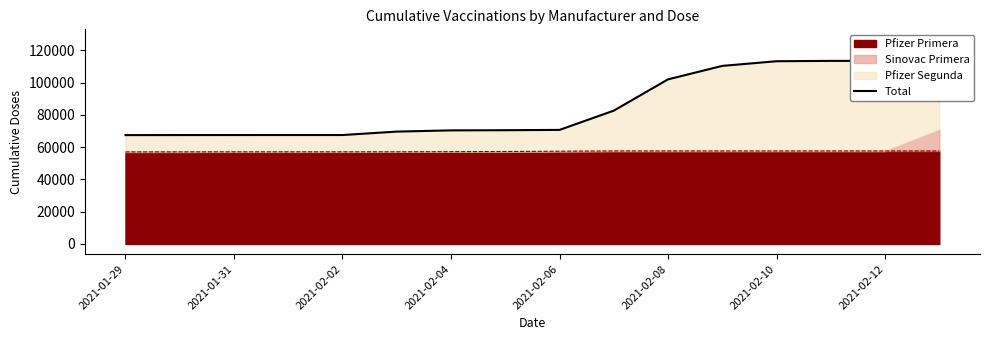

What is the minimum value for Pfizer Primera?

57040